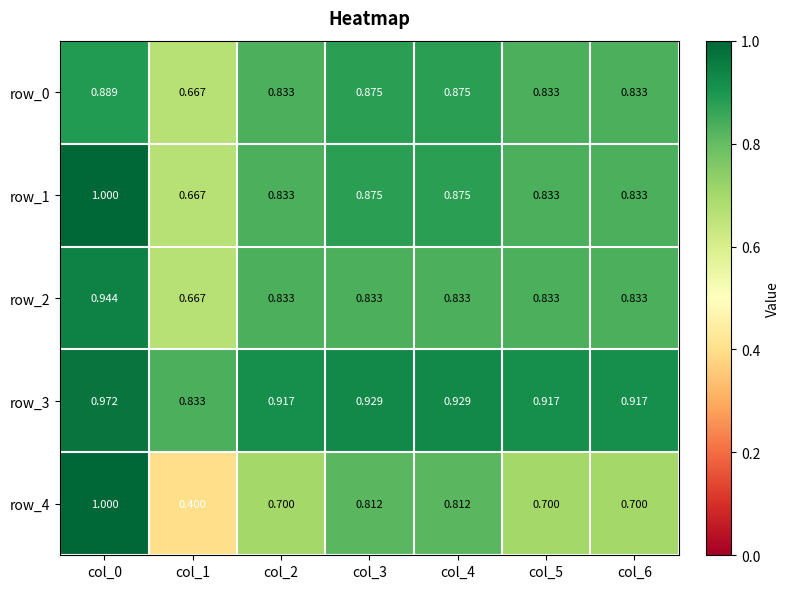

At which label does row_4 reach its peak?

col_0